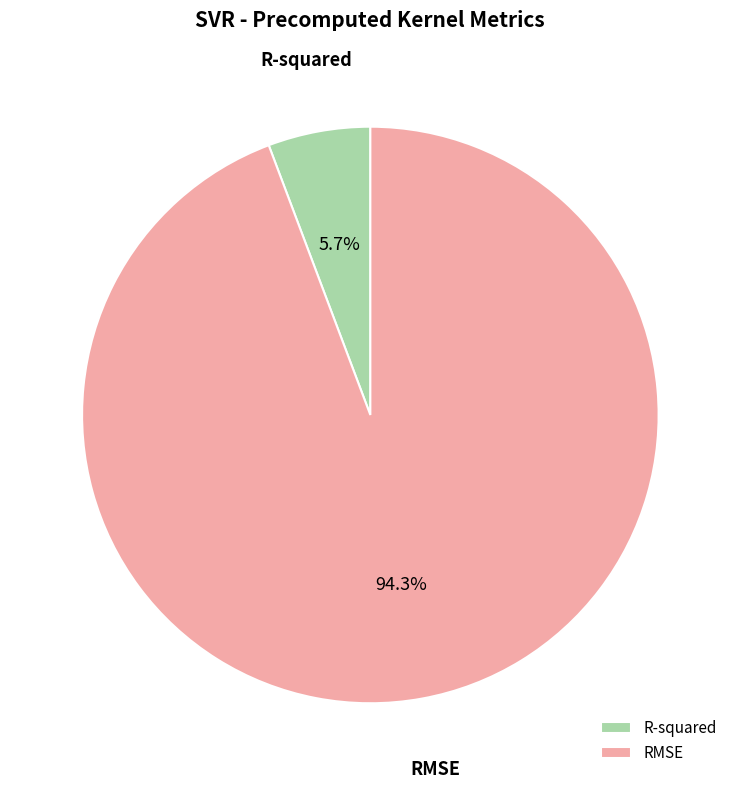

Count the number of slices in the pie.

2